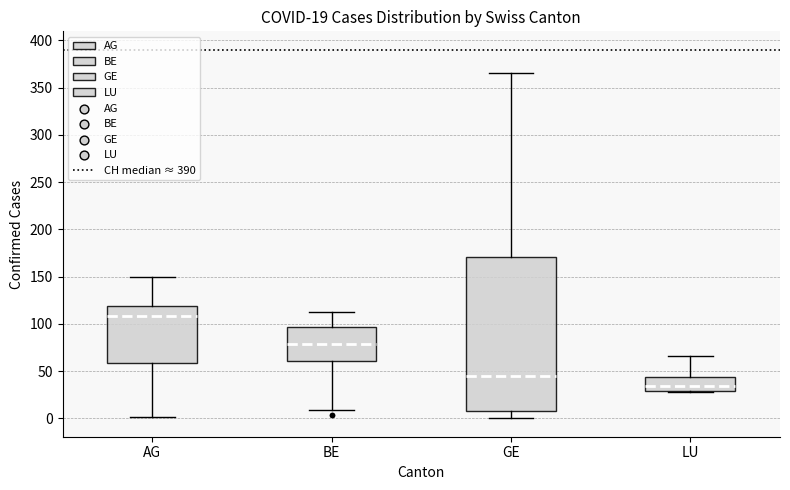

Which box has the lowest median line?

LU